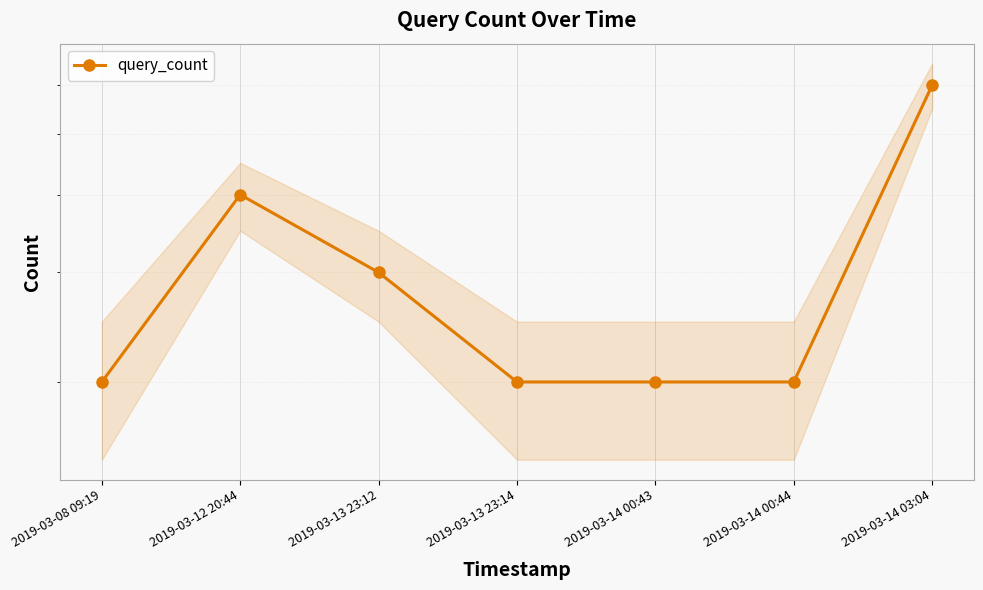

What is the maximum value shown in the chart?

6